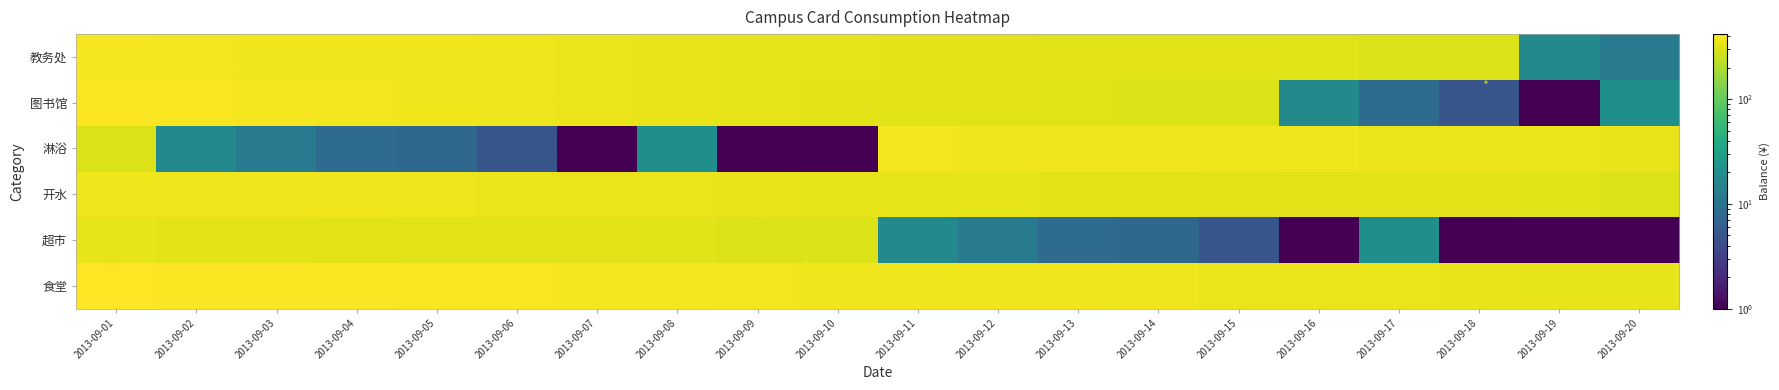

Which category has the highest value in the 教务处 series?

2013-09-01